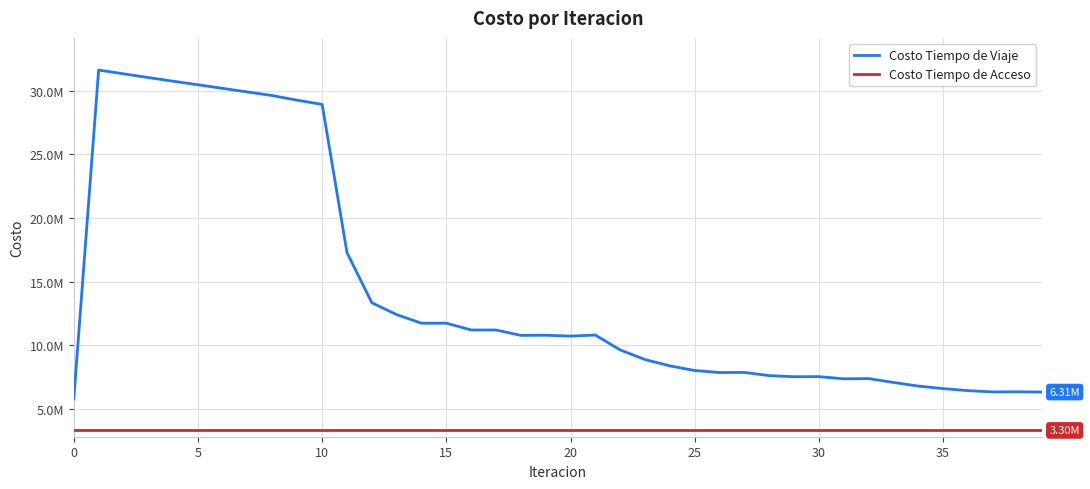

True or false: Costo Tiempo de Acceso and Costo Tiempo de Viaje cross at least once.

False